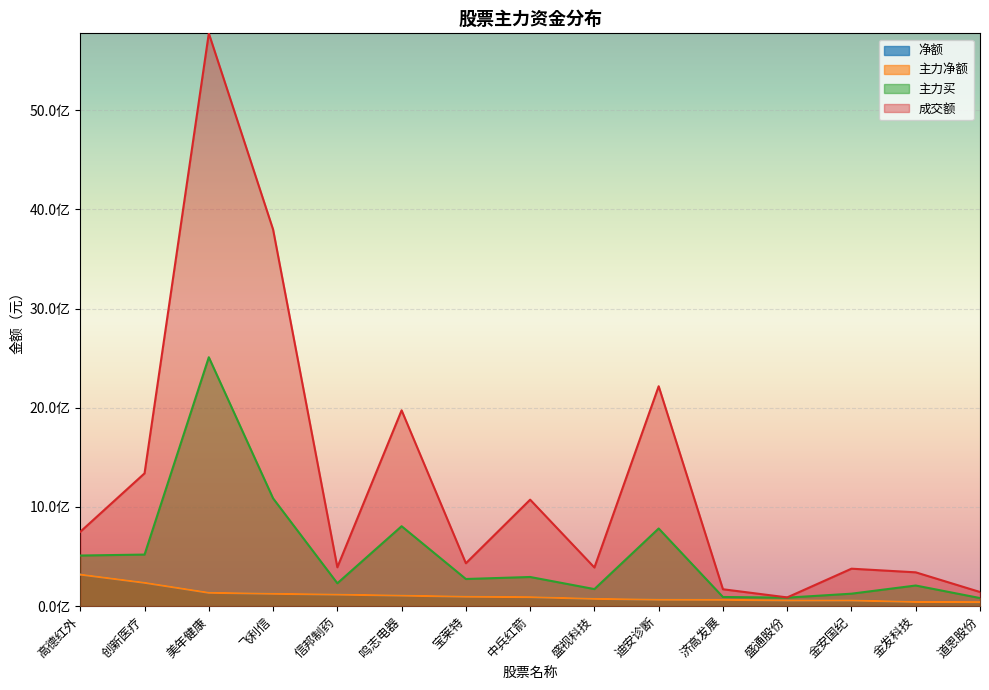

Which series has the largest total across all categories?

成交额